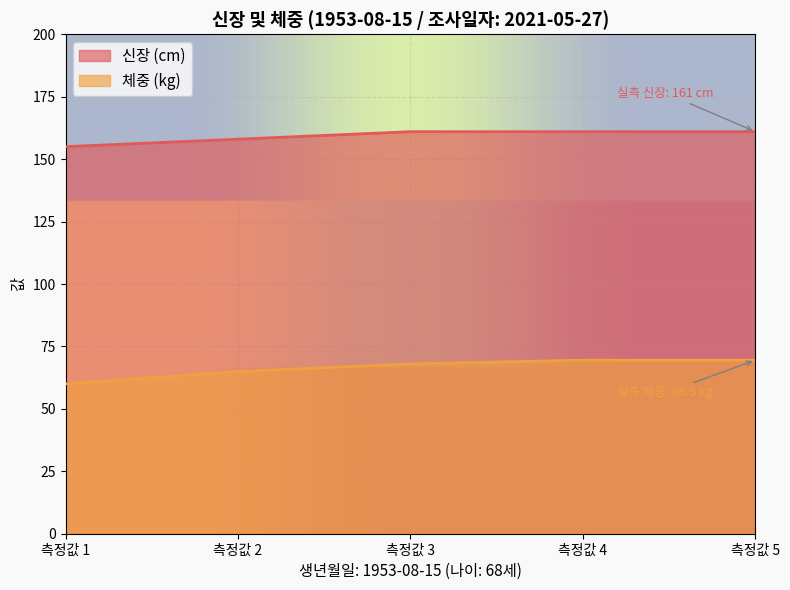

Which label corresponds to the smallest value in the chart?

측정값 1